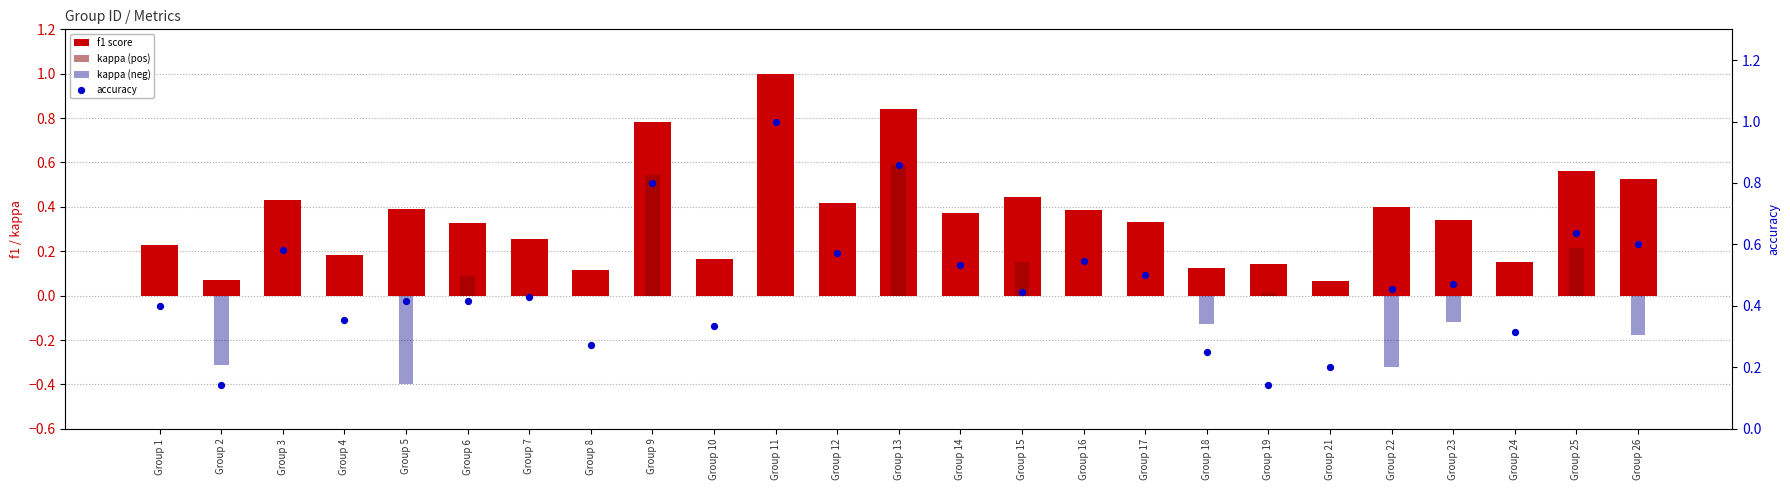

Which series reaches the maximum Y coordinate?

f1 score